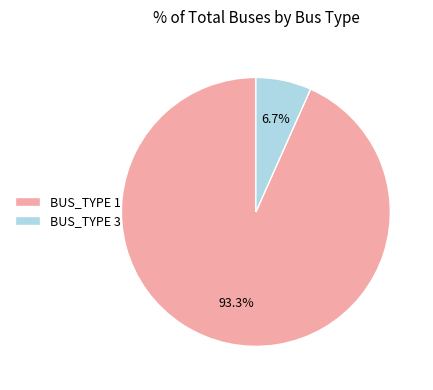

Which category has the biggest portion of the pie?

BUS_TYPE 1